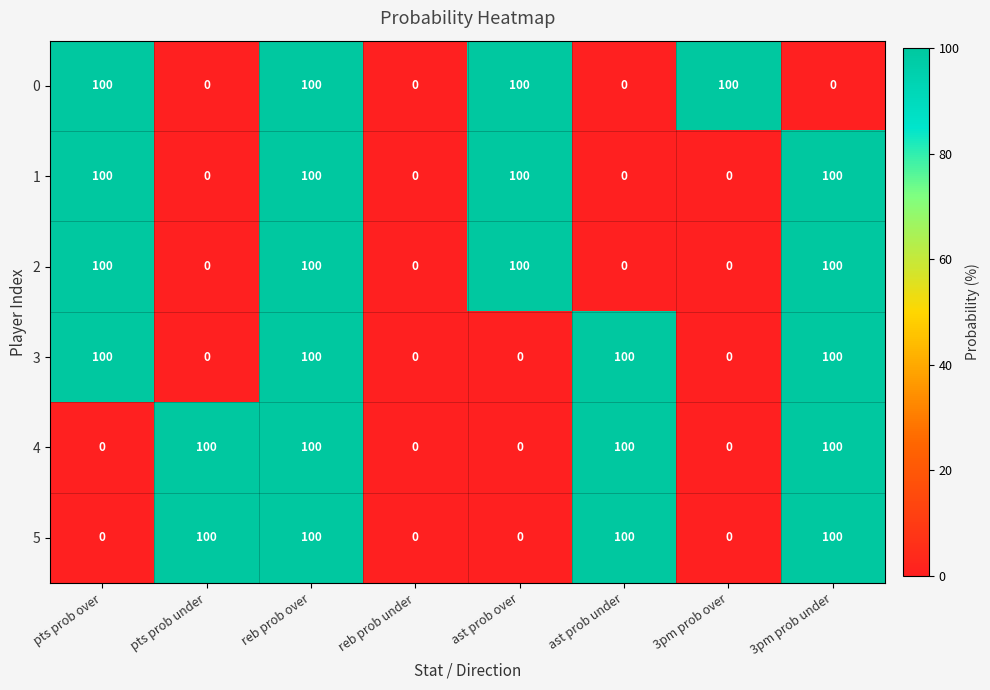

What is the maximum value shown in the chart?

100